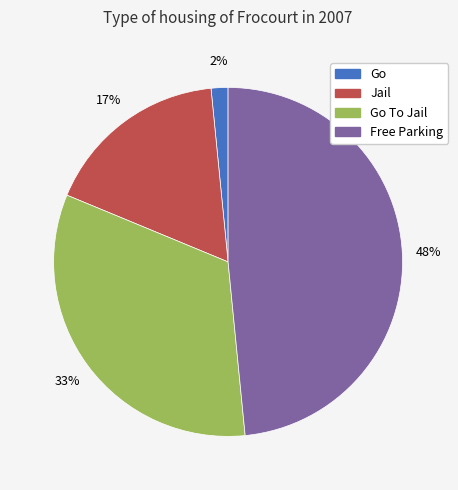

Rank the categories by value from highest to lowest.

Free Parking, Go To Jail, Jail, Go